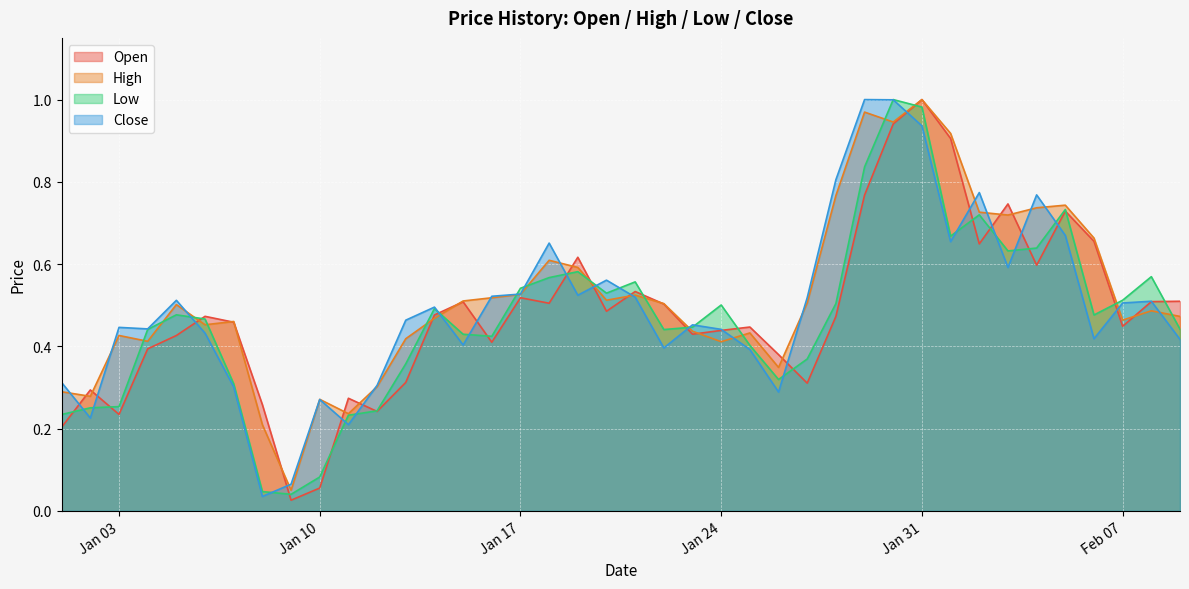

Where is Close nearest to the value 0?

2023-01-08